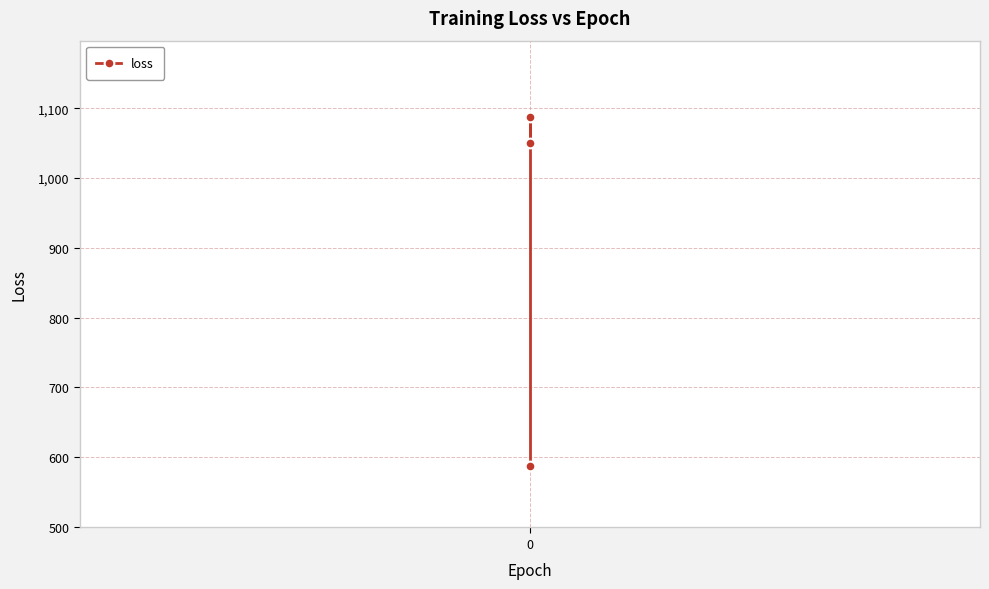

What is the greatest value displayed?

1087.9